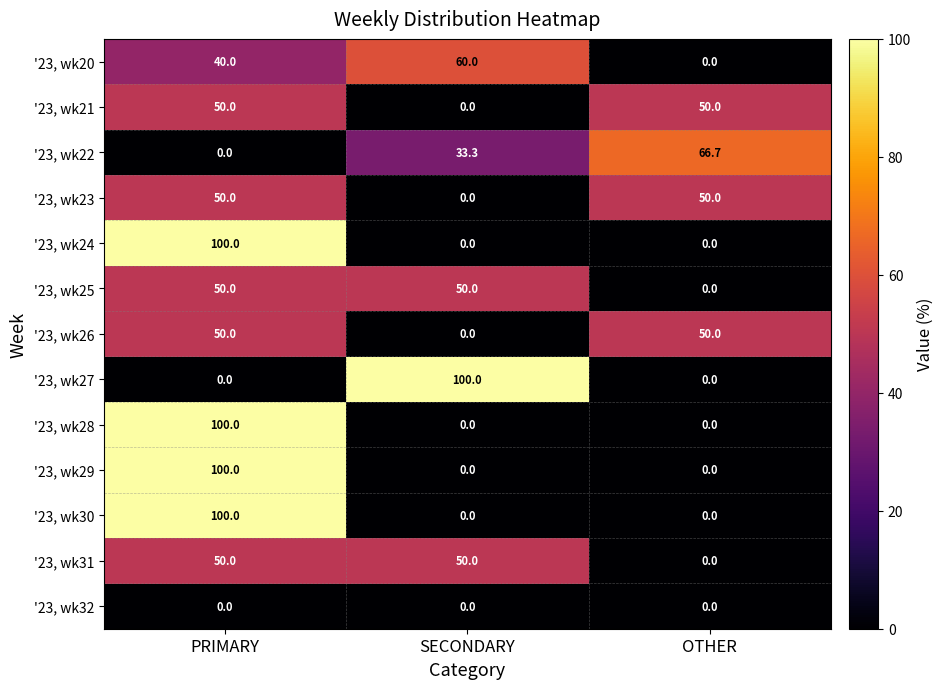

What is the sum of the '23, wk25 values at PRIMARY and SECONDARY?

100.0